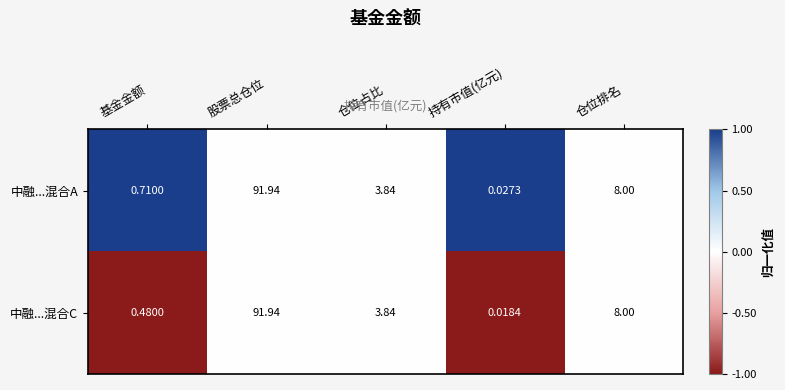

Which category has the lowest value in the 中融...混合C series?

持有市值(亿元)